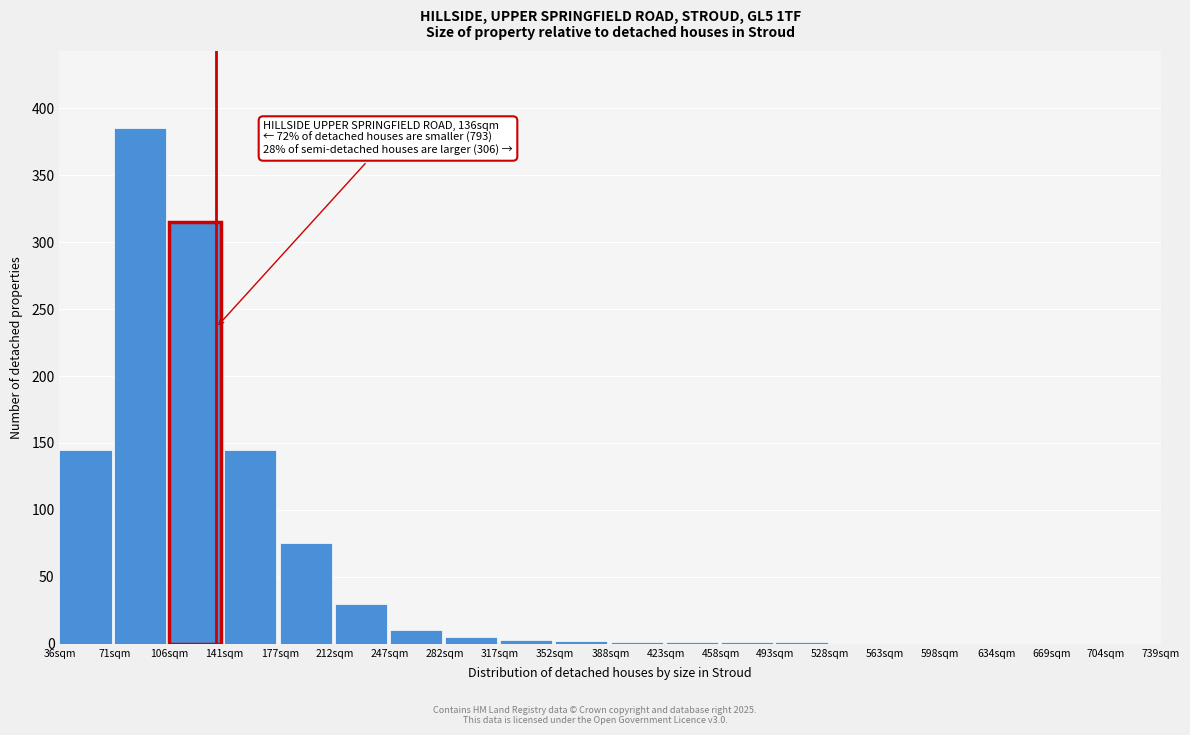

The value at 704sqm is -188. True or false?

False